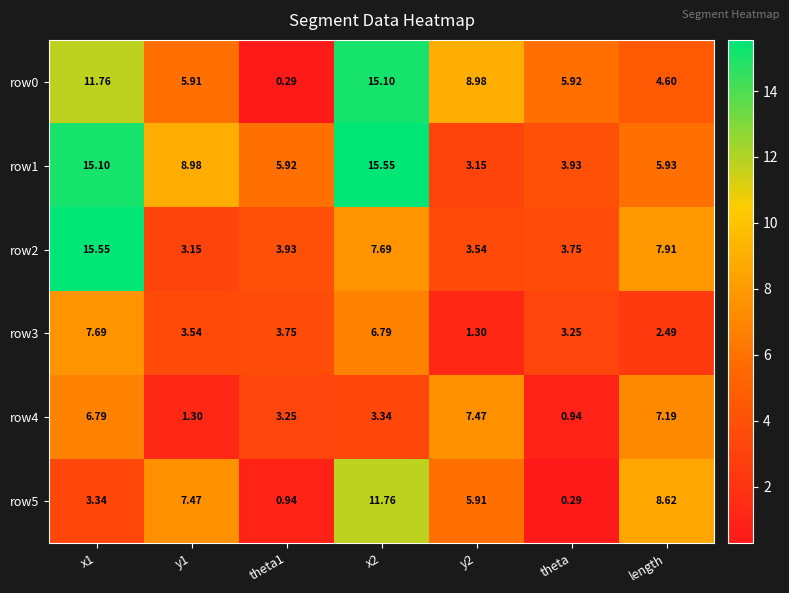

Is the value of row0 at x1 greater than the value of row1 at length?

Yes